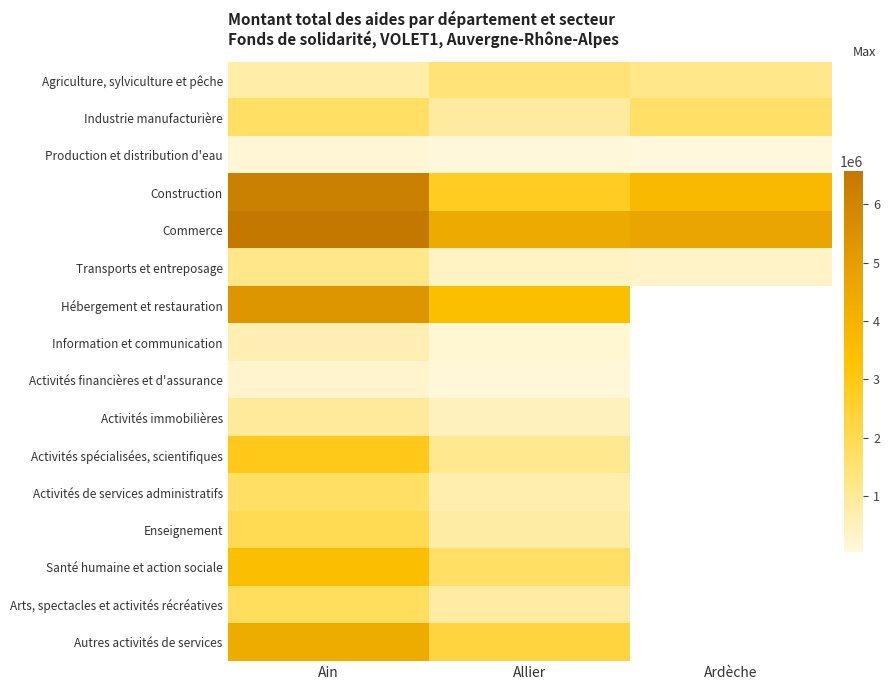

Which has a higher value, Allier or Ain?

Allier